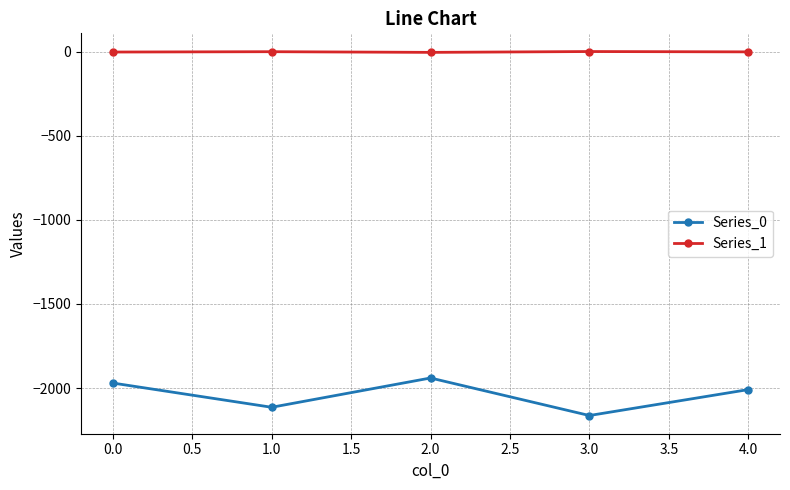

What is the average value of the Series_0 series?

-2039